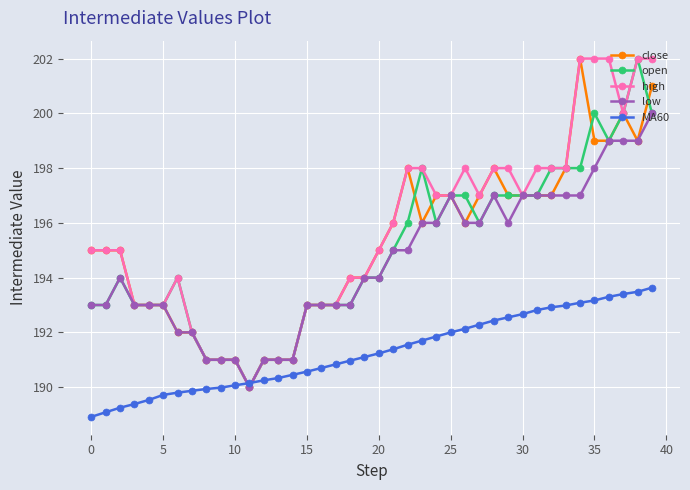

How many lines are shown in the chart?

5